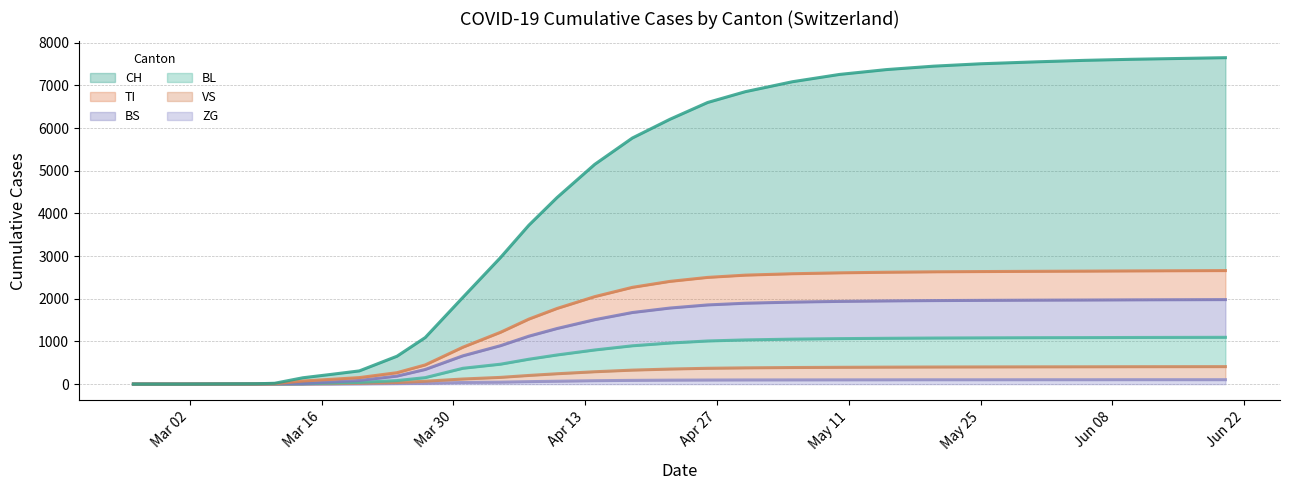

How many lines are shown in the chart?

6